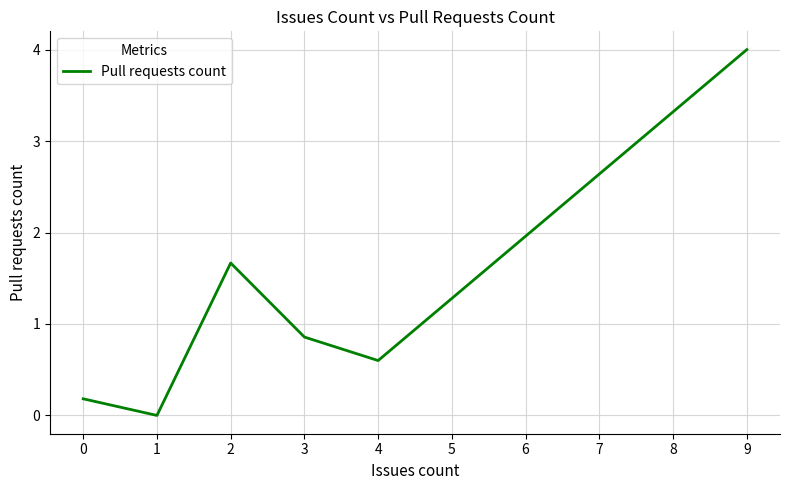

What is the maximum value shown in the chart?

4.0